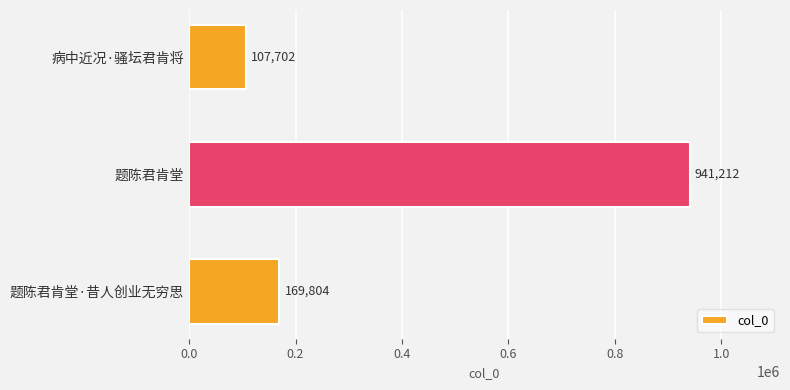

Reading top to bottom, list all the values displayed in this chart.

病中近况·骚坛君肯将=107702	题陈君肯堂=941212	题陈君肯堂·昔人创业无穷思=169804